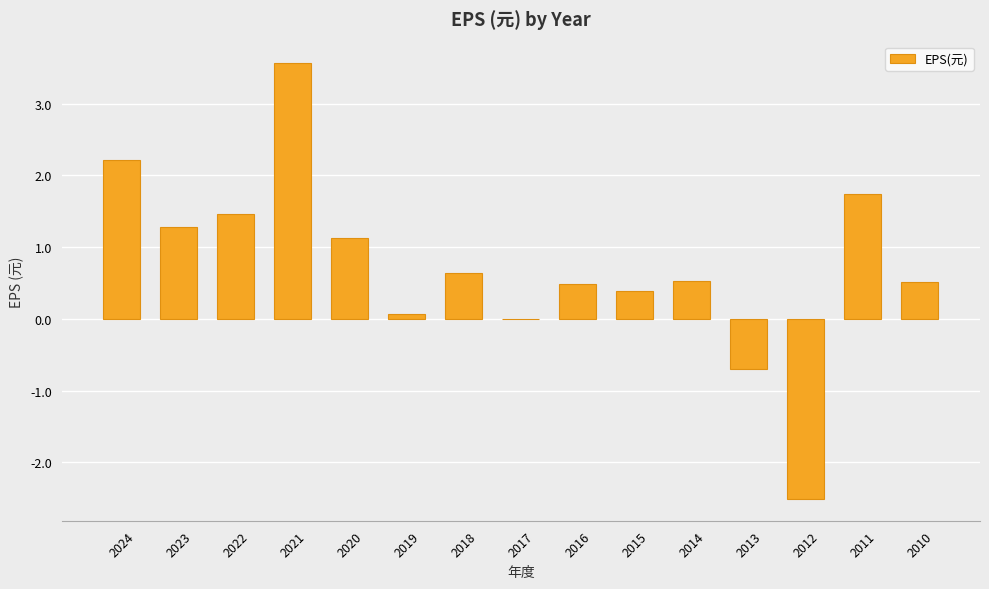

Are the bars horizontal?

No